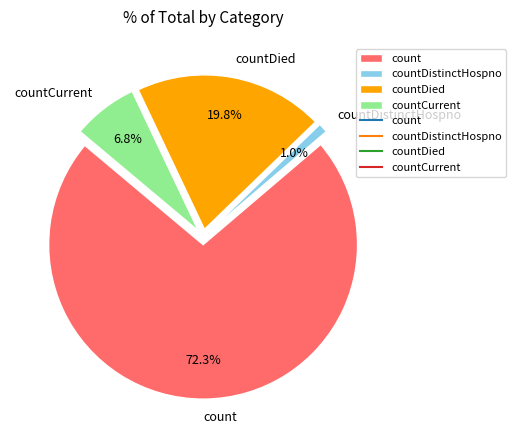

What is the ratio of the value at count to the value at countDied?

3.6